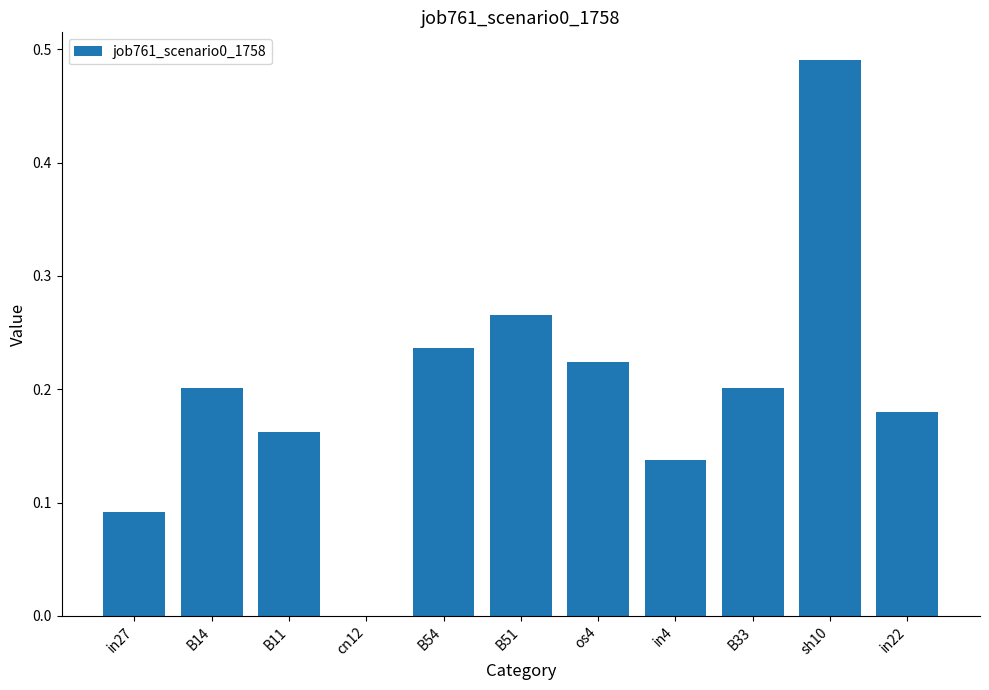

What is the sum of all values?

2.2